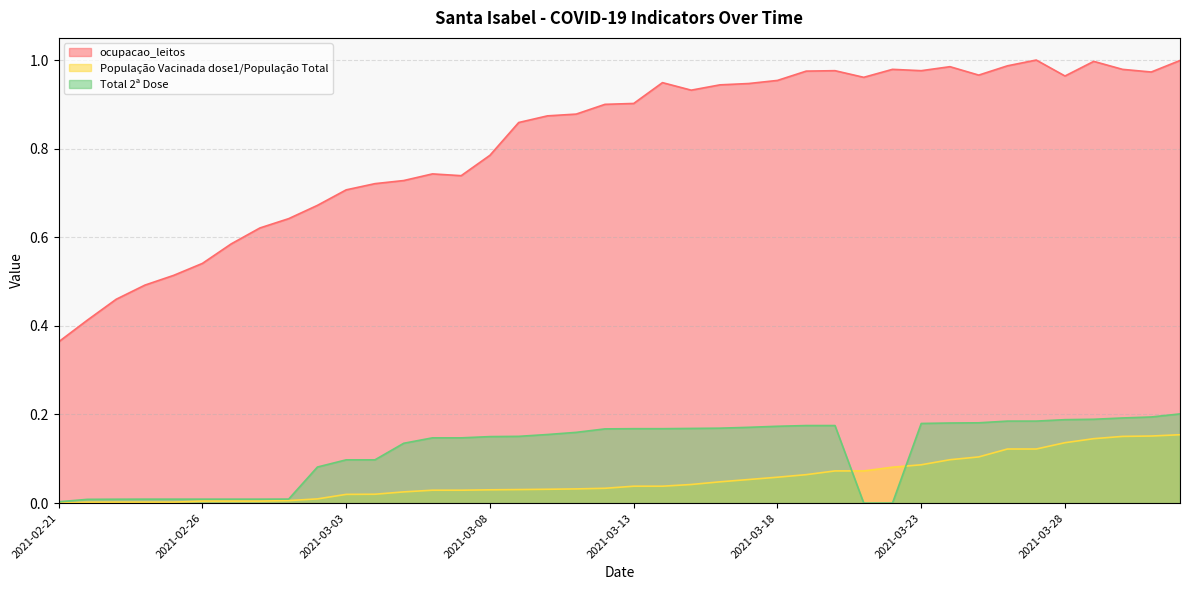

True or false: ocupacao_leitos and População Vacinada dose1/População Total intersect in this chart.

False